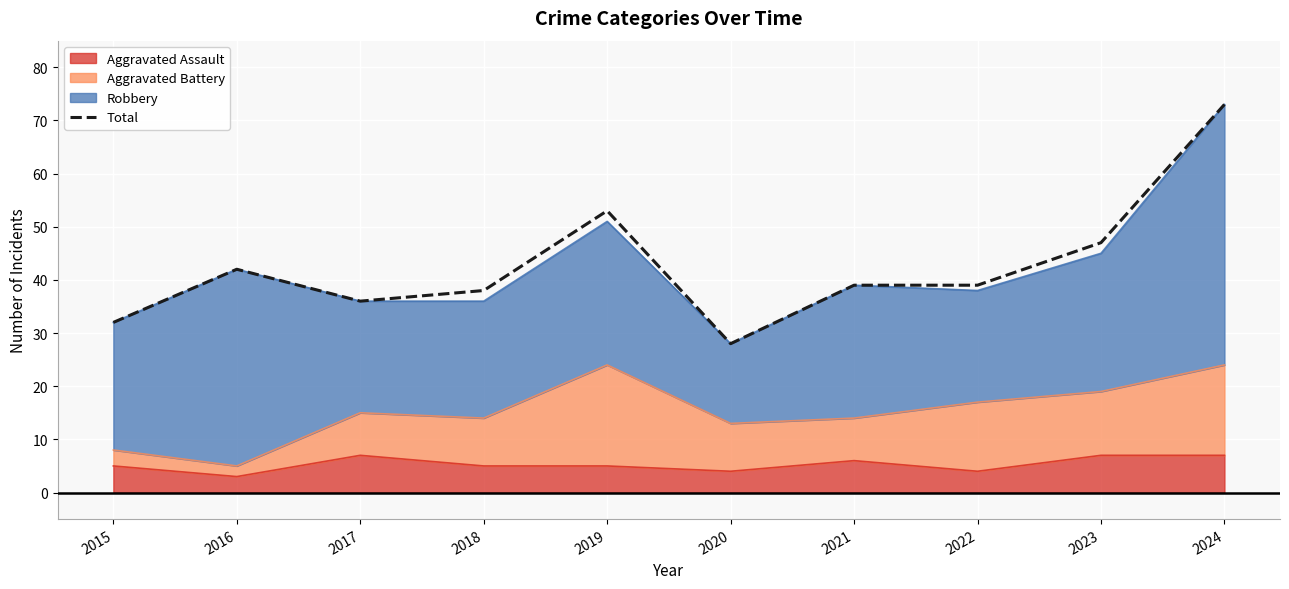

Reading left to right, list all the values displayed in this chart.

32	42	36	38	53	28	39	39	47	73